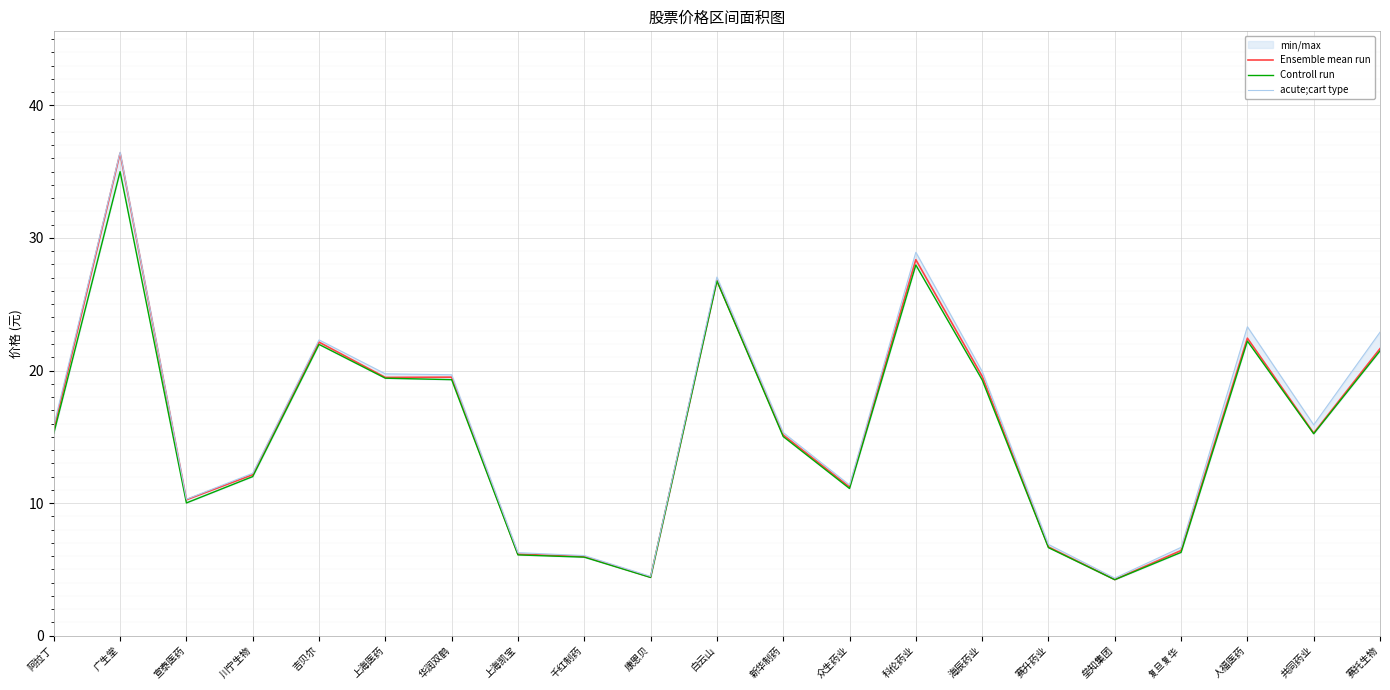

Reading left to right, list all the values displayed in this chart.

Ensemble mean run: 15.5	36.4	10.2	12.1	22.1	19.5	19.5	6.1	6.0	4.4	26.8	15.1	11.2	28.4	19.6	6.7	4.2	6.4	22.4	15.3	21.6
Controll run: 15.3	35.0	10.0	12.0	22.0	19.4	19.3	6.1	5.9	4.4	26.8	15.0	11.1	28.0	19.3	6.6	4.2	6.3	22.2	15.2	21.5
acute;cart type: 15.8	36.5	10.3	12.2	22.3	19.8	19.7	6.3	6.0	4.5	27.1	15.3	11.4	28.9	19.9	6.9	4.3	6.7	23.3	15.9	22.9